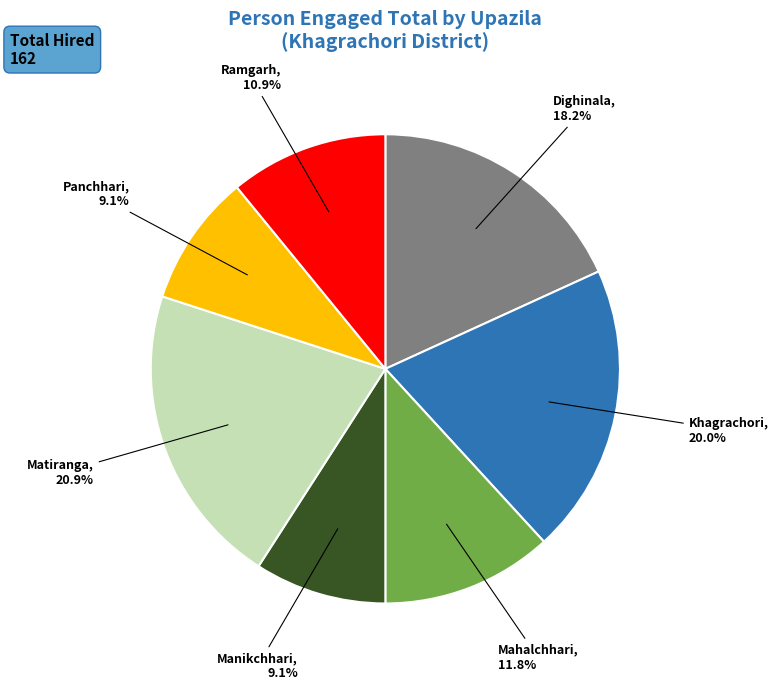

Is there a majority slice in this chart?

No